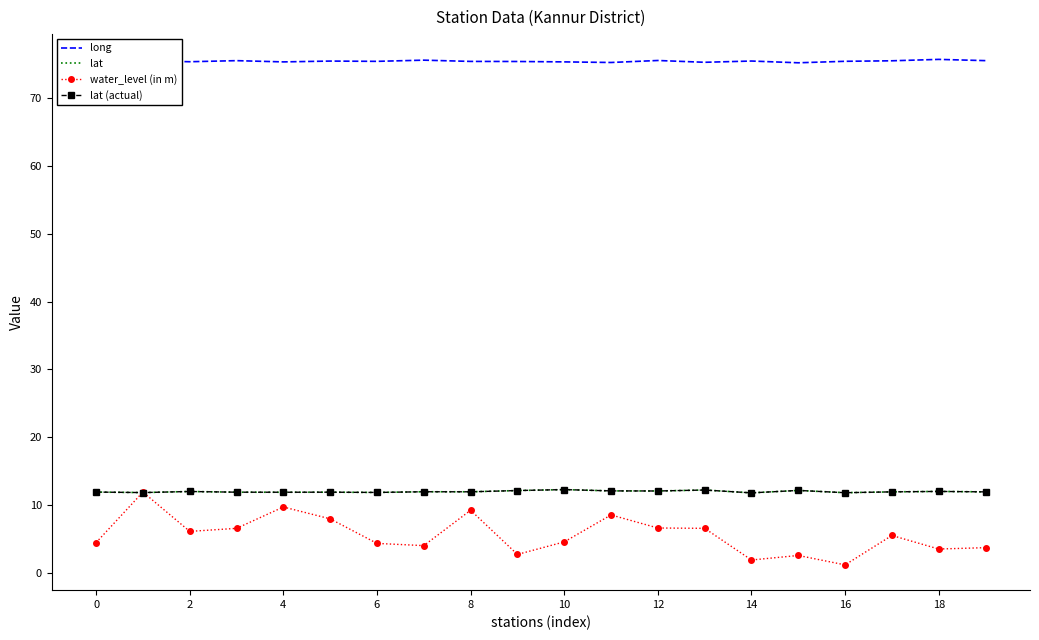

At which label is lat closest to 12?

18